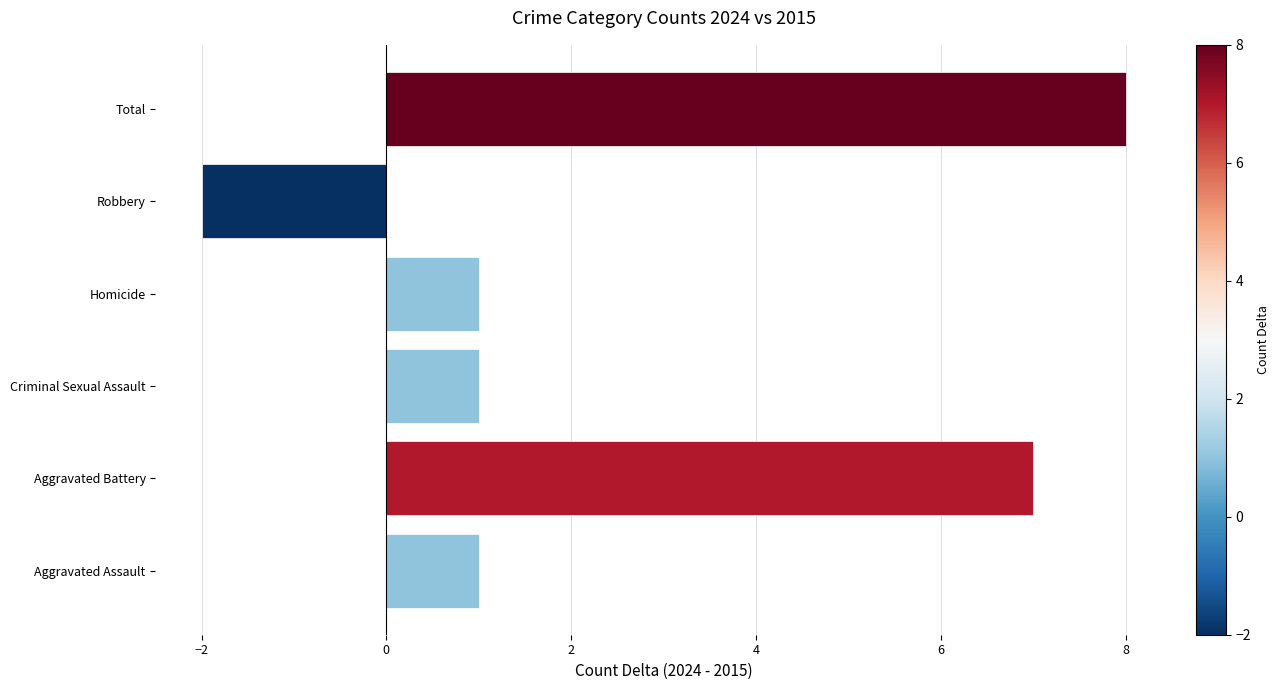

Between Criminal Sexual Assault and Total, which is larger?

Total